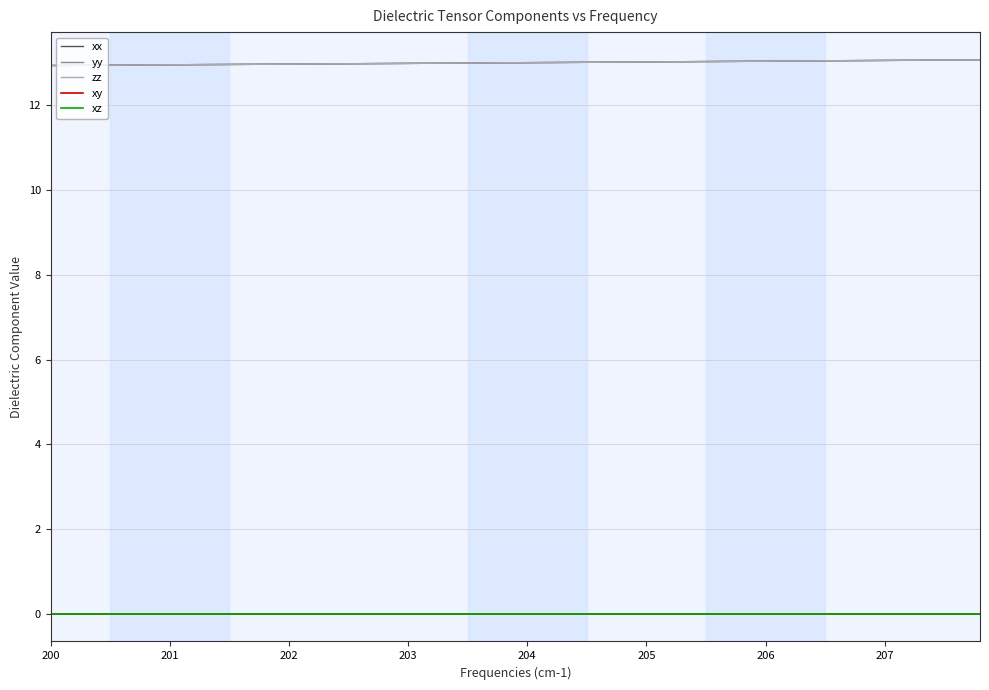

True or false: zz and xz cross at least once.

False